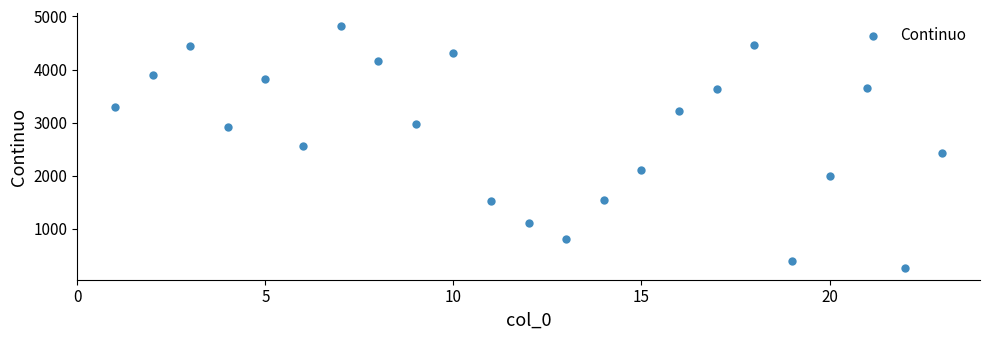

What is the range of X values (max minus min)?

22